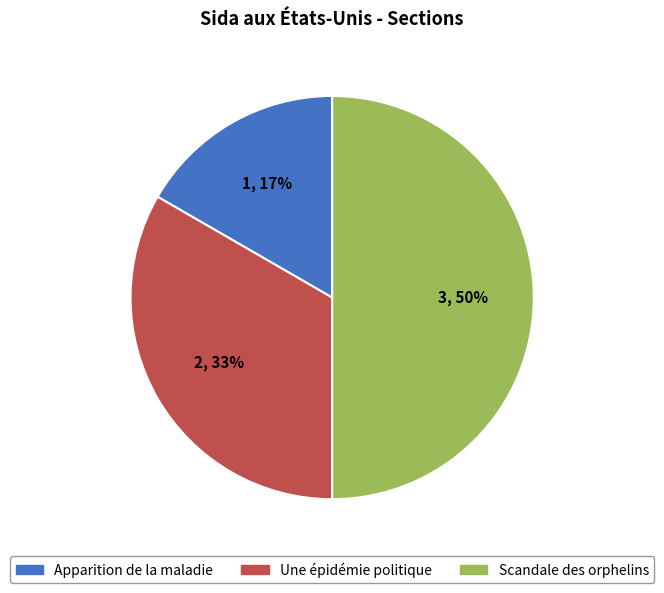

True or false: Une épidémie politique accounts for 23% of the total.

False